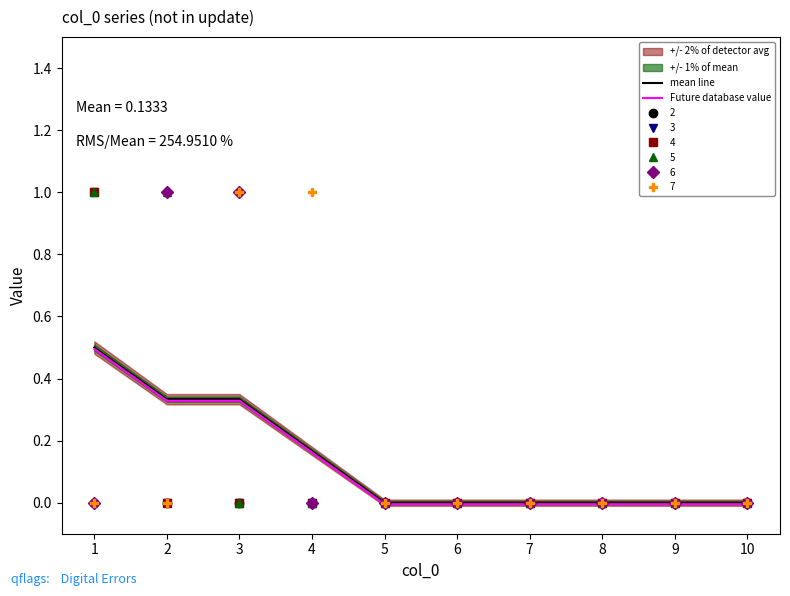

Which category has the lowest value across all series?

5